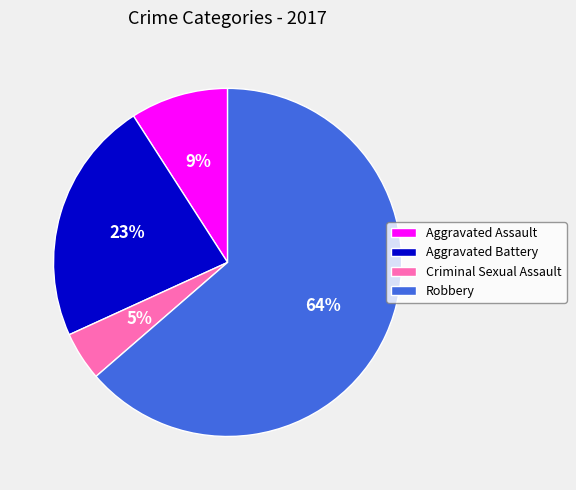

Is it true that Aggravated Battery is 23% of the pie?

True